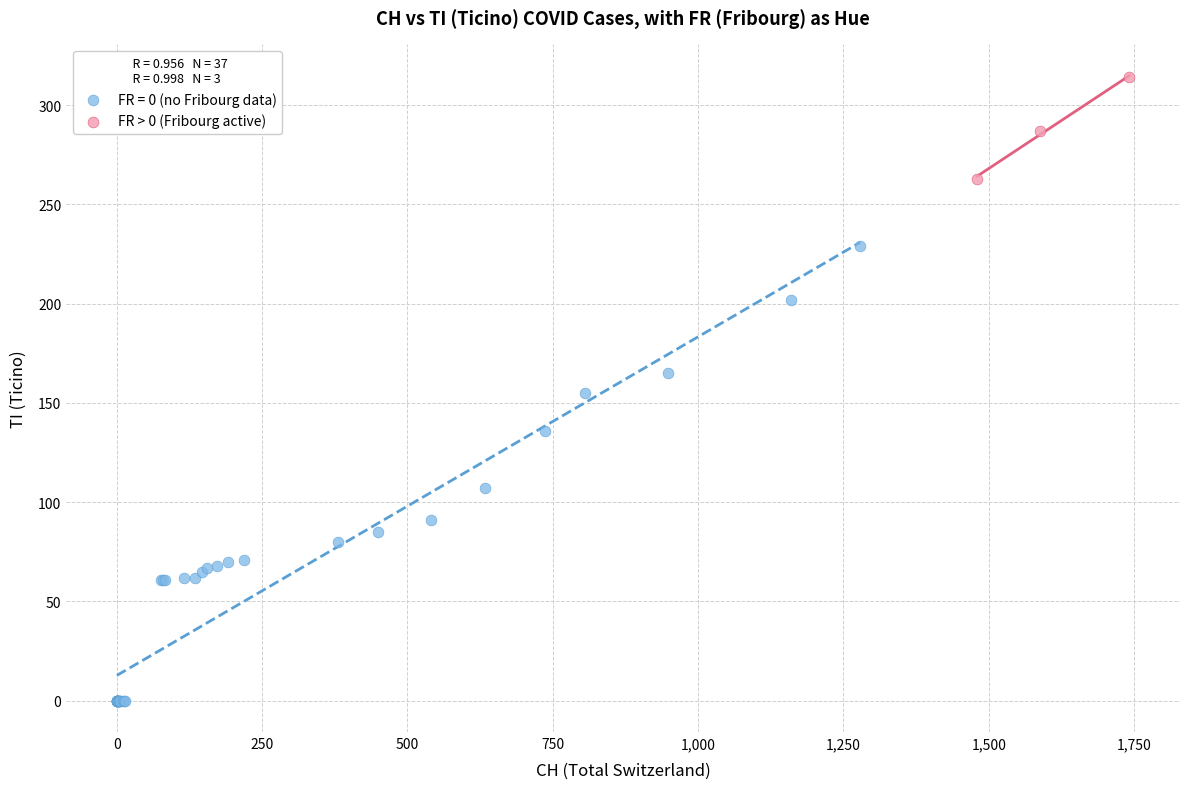

Which series reaches the minimum Y coordinate?

FR = 0 (no Fribourg data)